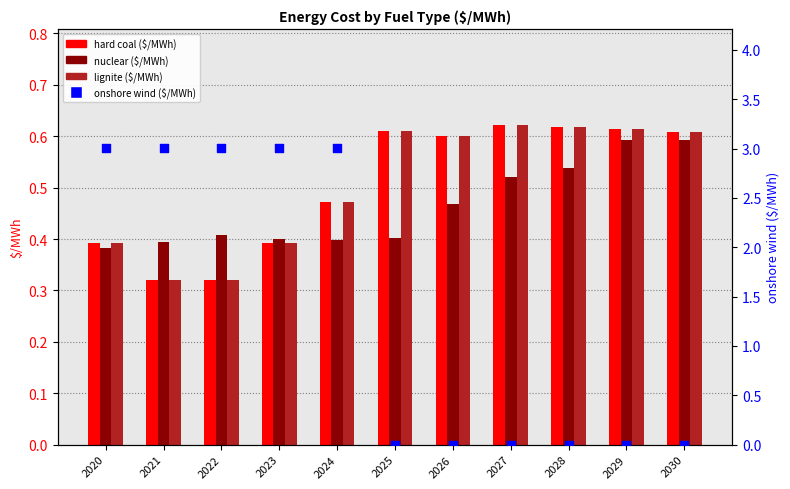

Which series has the largest total across all categories?

onshore wind ($/MWh)